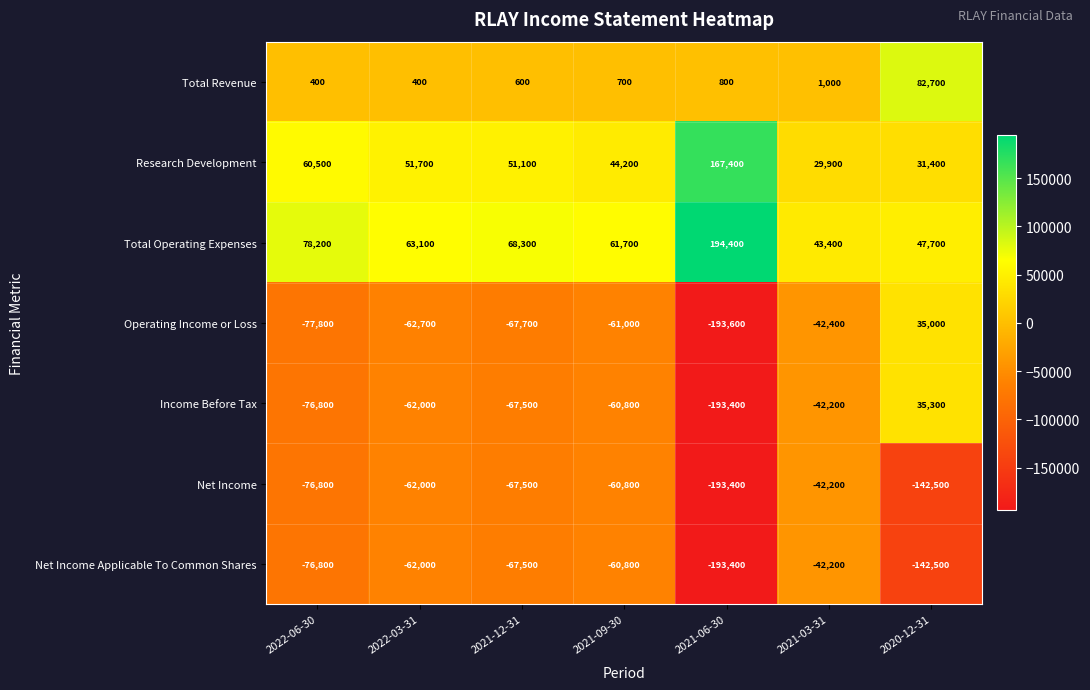

What is the average value of the Total Operating Expenses series?

79543